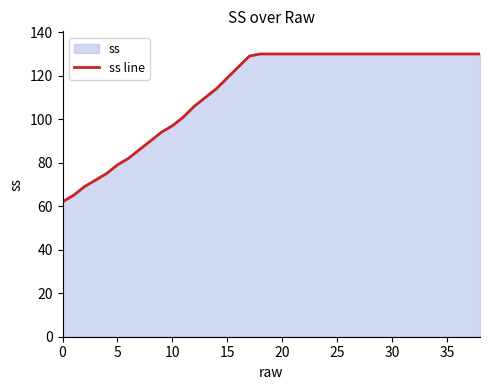

What is the average value?

113